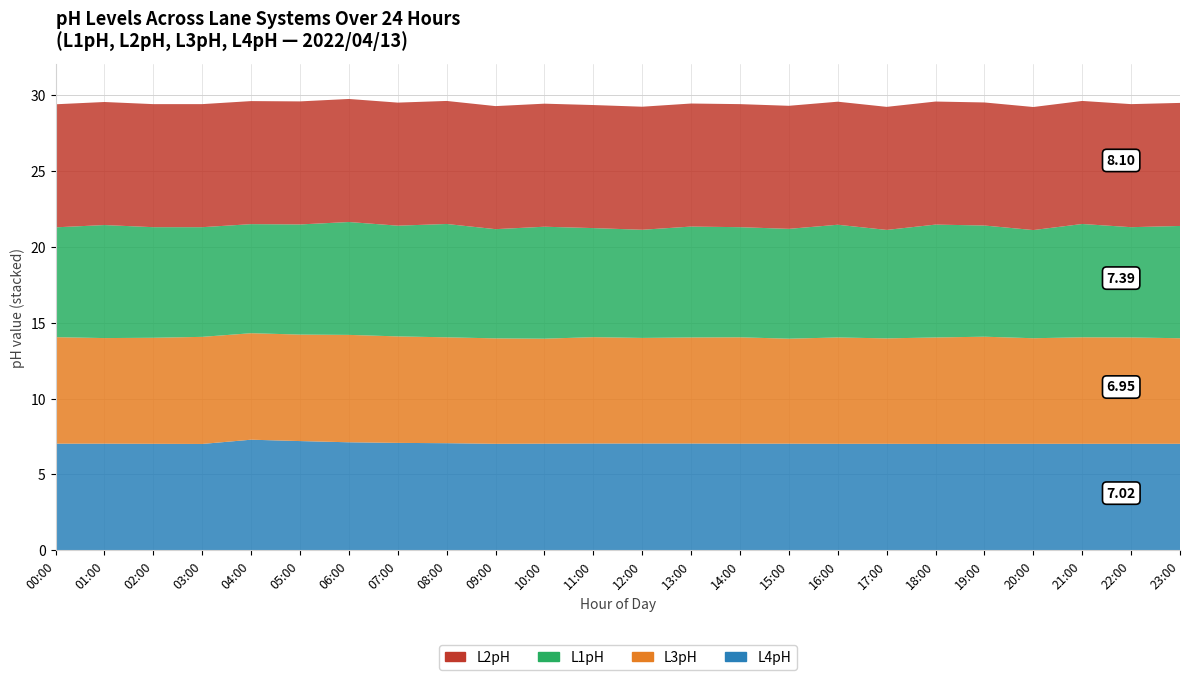

Reading left to right, extract all data points from this chart.

L1pH: 00:00=7.2	01:00=7.4	02:00=7.3	03:00=7.2	04:00=7.2	05:00=7.2	06:00=7.4	07:00=7.3	08:00=7.5	09:00=7.2	10:00=7.4	11:00=7.2	12:00=7.1	13:00=7.3	14:00=7.2	15:00=7.2	16:00=7.4	17:00=7.1	18:00=7.4	19:00=7.3	20:00=7.1	21:00=7.5	22:00=7.3	23:00=7.4
L2pH: 00:00=8.1	01:00=8.1	02:00=8.1	03:00=8.1	04:00=8.1	05:00=8.1	06:00=8.1	07:00=8.1	08:00=8.1	09:00=8.1	10:00=8.1	11:00=8.1	12:00=8.1	13:00=8.1	14:00=8.1	15:00=8.1	16:00=8.1	17:00=8.1	18:00=8.1	19:00=8.1	20:00=8.1	21:00=8.1	22:00=8.1	23:00=8.1
L3pH: 00:00=7.0	01:00=7.0	02:00=7.0	03:00=7.0	04:00=7.0	05:00=7.0	06:00=7.1	07:00=7.0	08:00=7.0	09:00=6.9	10:00=6.9	11:00=7.0	12:00=7.0	13:00=7.0	14:00=7.0	15:00=6.9	16:00=7.0	17:00=6.9	18:00=7.0	19:00=7.0	20:00=7.0	21:00=7.0	22:00=7.0	23:00=7.0
L4pH: 00:00=7.0	01:00=7.0	02:00=7.0	03:00=7.0	04:00=7.3	05:00=7.2	06:00=7.1	07:00=7.1	08:00=7.1	09:00=7.0	10:00=7.0	11:00=7.0	12:00=7.0	13:00=7.0	14:00=7.0	15:00=7.0	16:00=7.0	17:00=7.0	18:00=7.0	19:00=7.0	20:00=7.0	21:00=7.0	22:00=7.0	23:00=7.0